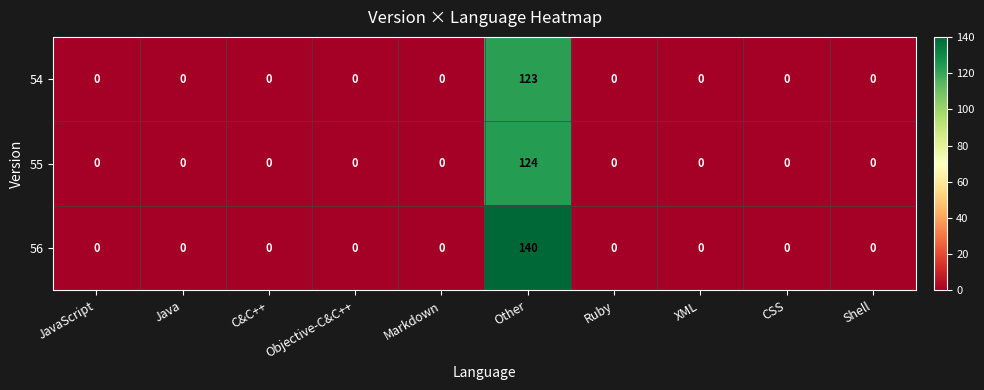

Count the number of categories in the chart.

10